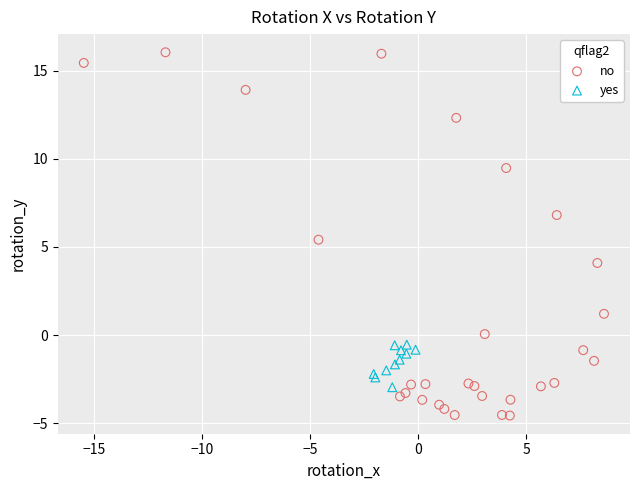

Which series reaches the minimum Y coordinate?

no